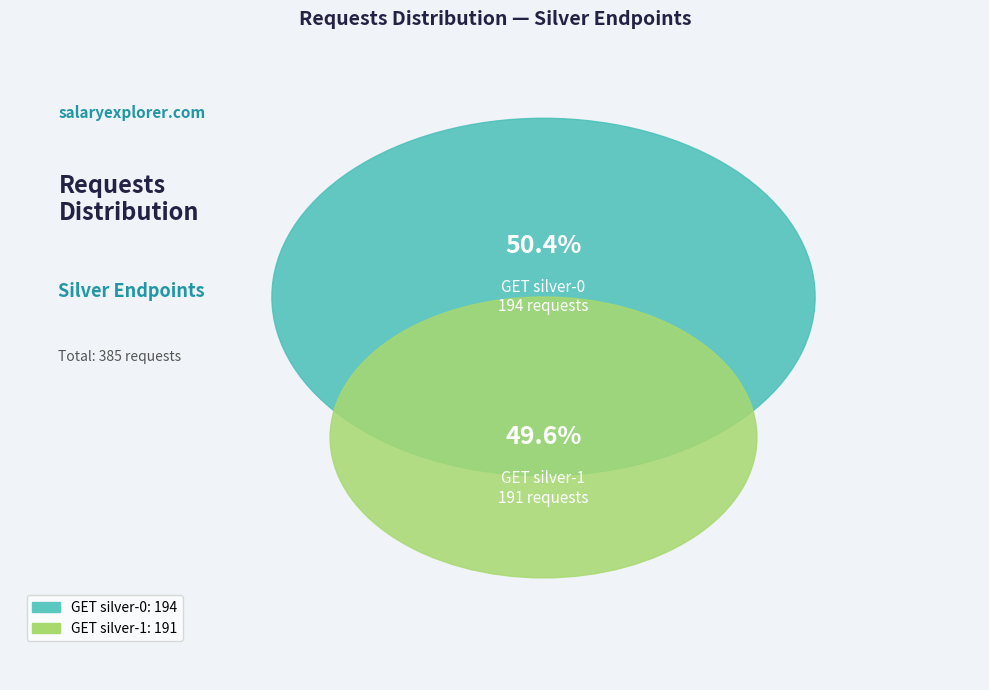

To the nearest percent, what is the combined percentage of GET silver-1 and GET silver-0?

100%